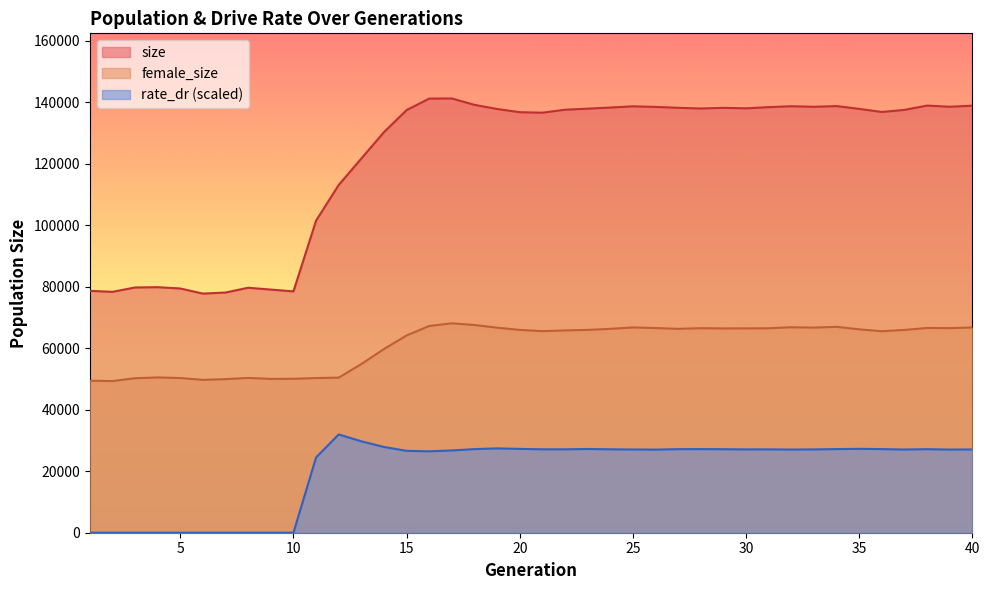

Which category has the highest value across all series?

17